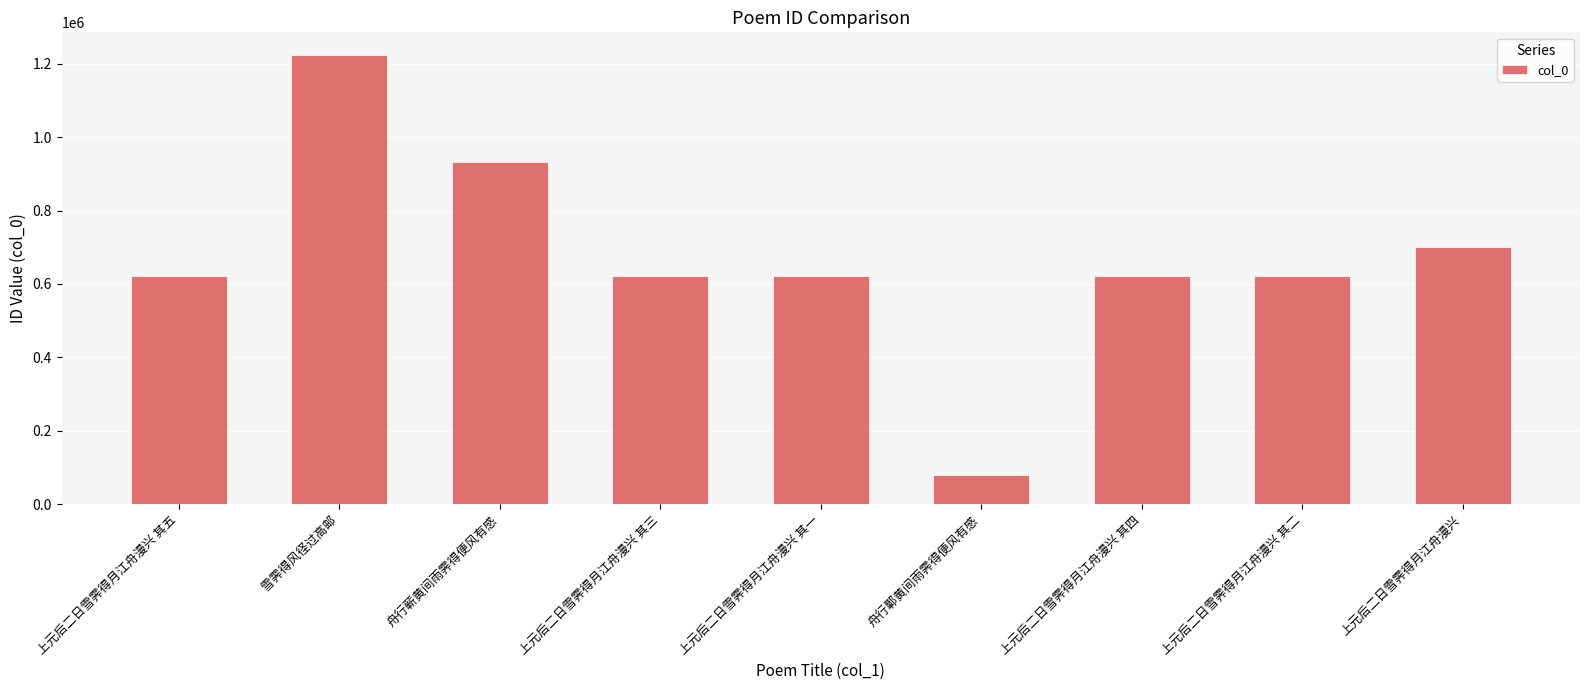

What is the average value?

671903